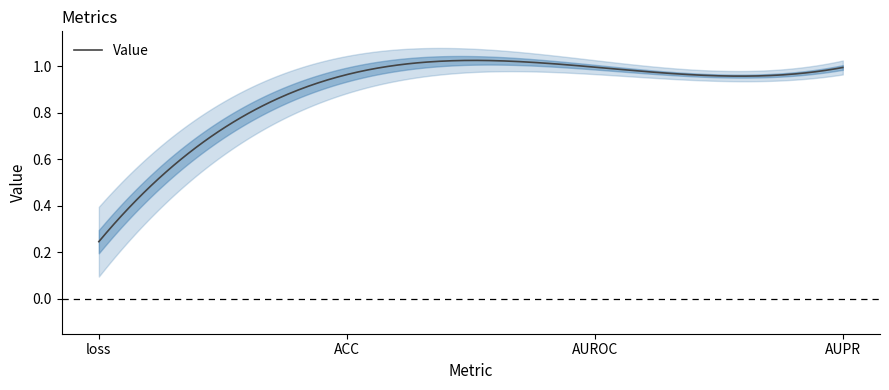

Count the number of data series in this chart.

1